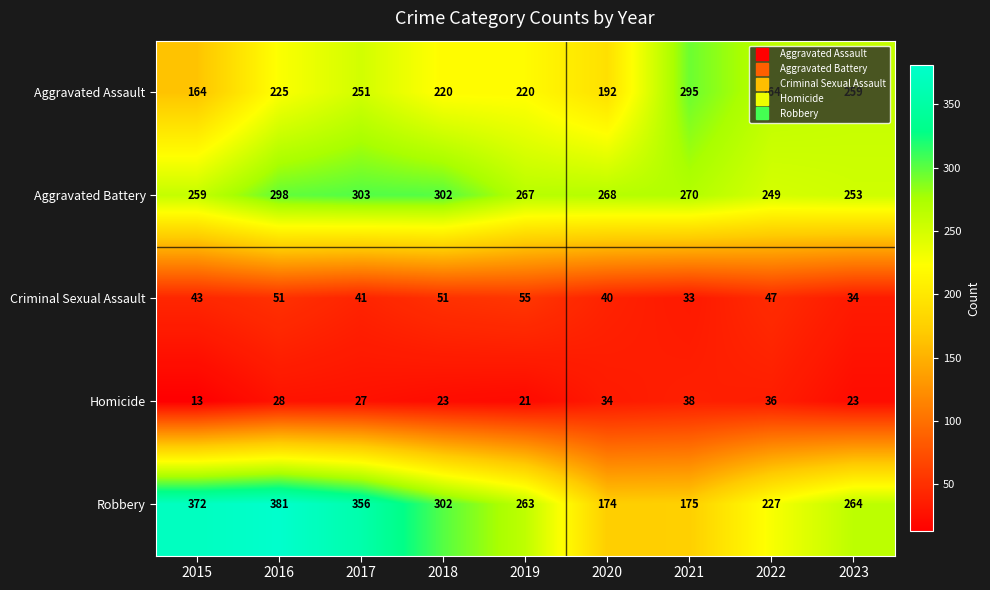

At which label does Criminal Sexual Assault reach its minimum?

2021